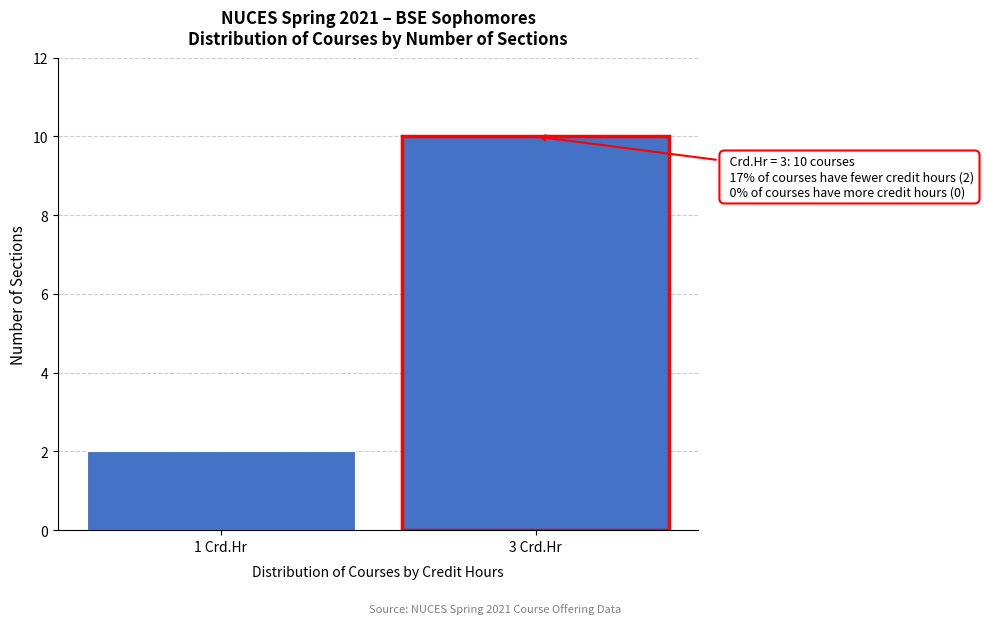

Reading left to right, list all the values displayed in this chart.

2	10